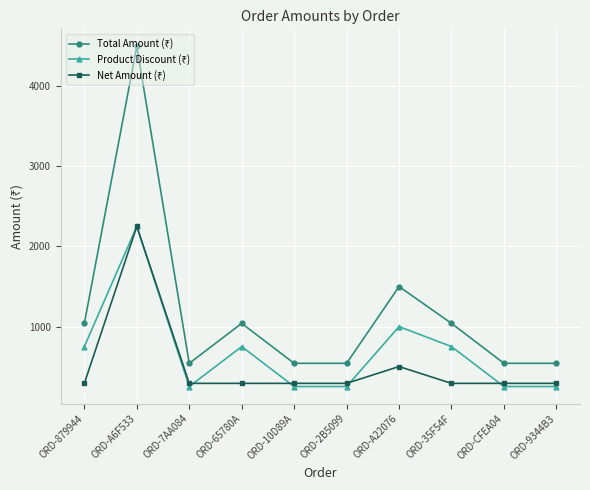

What is the minimum value shown in the chart?

250.0